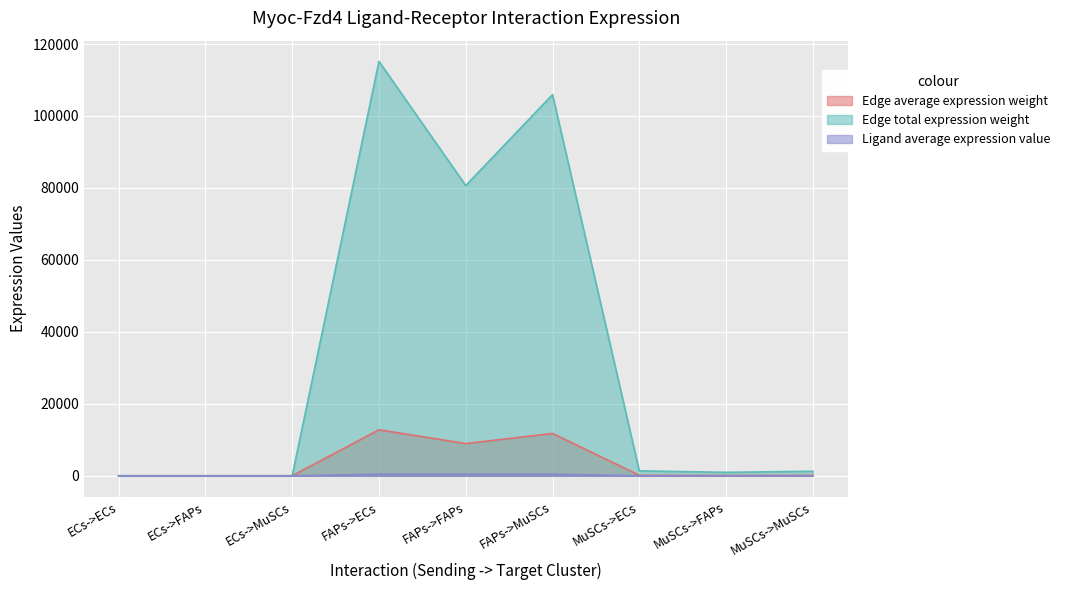

Reading left to right, what are all the values shown in this chart?

Edge average expression weight: ECs->ECs=3.9	ECs->FAPs=2.7	ECs->MuSCs=3.6	FAPs->ECs=12797.1	FAPs->FAPs=8963.4	FAPs->MuSCs=11770.1	MuSCs->ECs=153.3	MuSCs->FAPs=107.4	MuSCs->MuSCs=141.0
Edge total expression weight: ECs->ECs=35.1	ECs->FAPs=24.6	ECs->MuSCs=32.3	FAPs->ECs=115173.9	FAPs->FAPs=80670.2	FAPs->MuSCs=105930.9	MuSCs->ECs=1380.0	MuSCs->FAPs=966.6	MuSCs->MuSCs=1269.3
Ligand average expression value: ECs->ECs=0.1	ECs->FAPs=0.1	ECs->MuSCs=0.1	FAPs->ECs=453.4	FAPs->FAPs=453.4	FAPs->MuSCs=453.4	MuSCs->ECs=5.4	MuSCs->FAPs=5.4	MuSCs->MuSCs=5.4